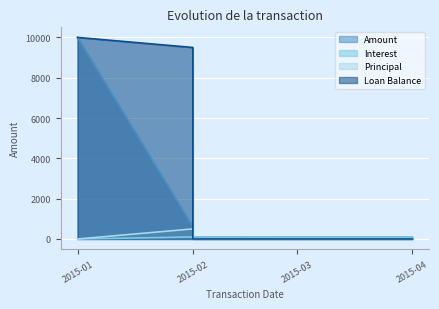

Reading left to right, what are all the values shown in this chart?

Amount: 10000.0	600.0	100.2	95.0	95.8
Interest: 0.0	100.2	100.2	95.0	95.8
Principal: 0.0	499.8	0.0	0.0	0.0
Loan Balance: 10000.0	9500.2	0.0	0.0	0.0